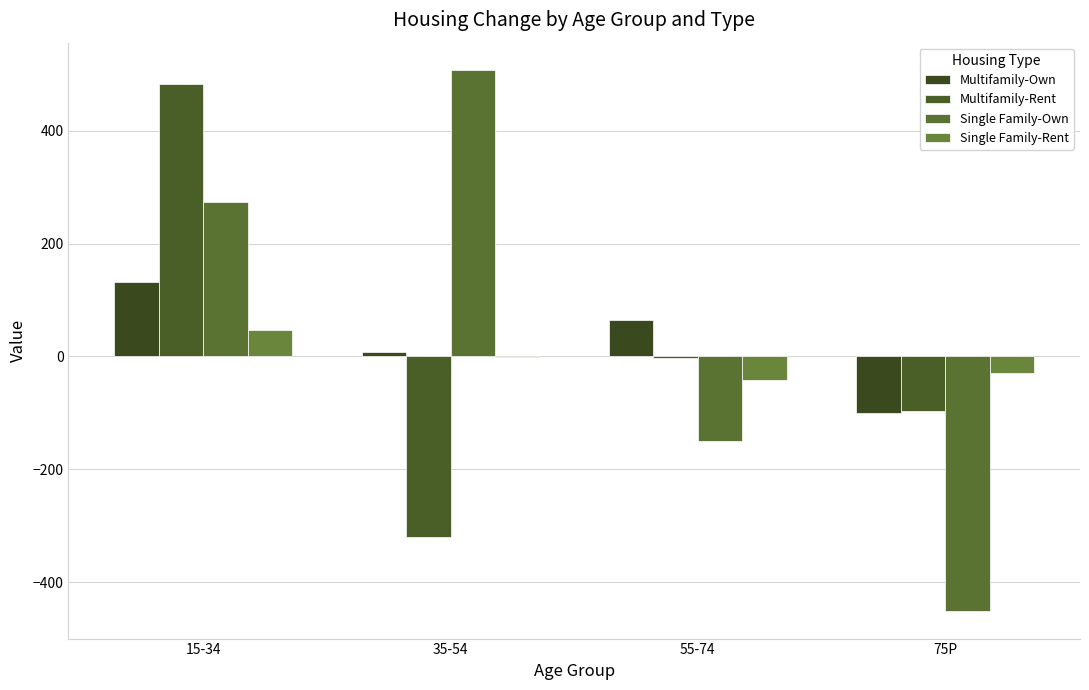

Does the chart contain stacked bars?

No